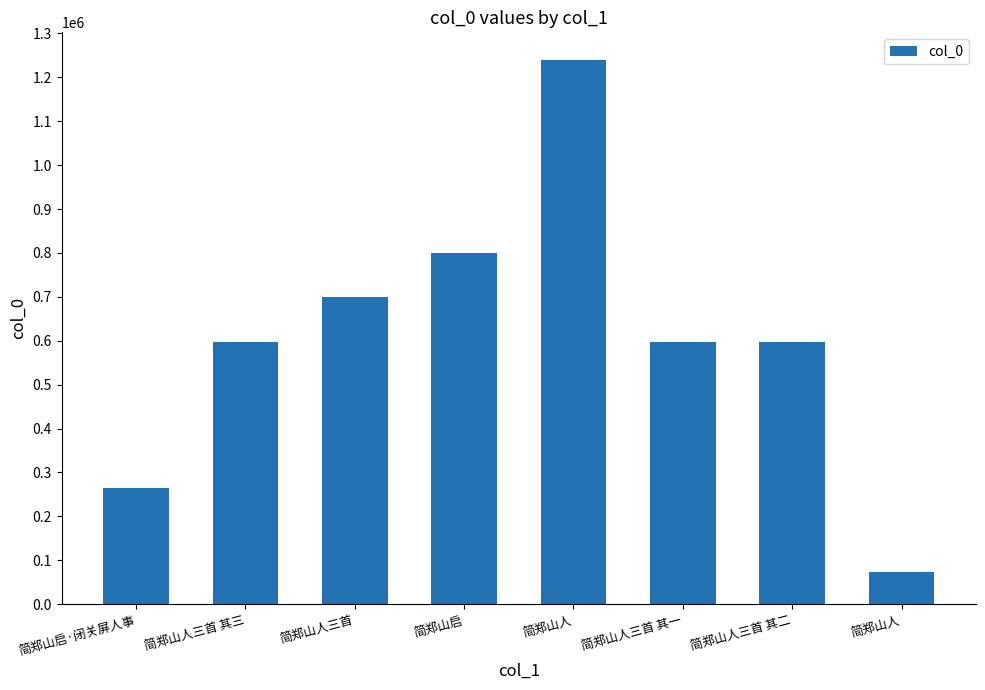

What is the label of the 6th bar from the left?

简郑山人三首 其一